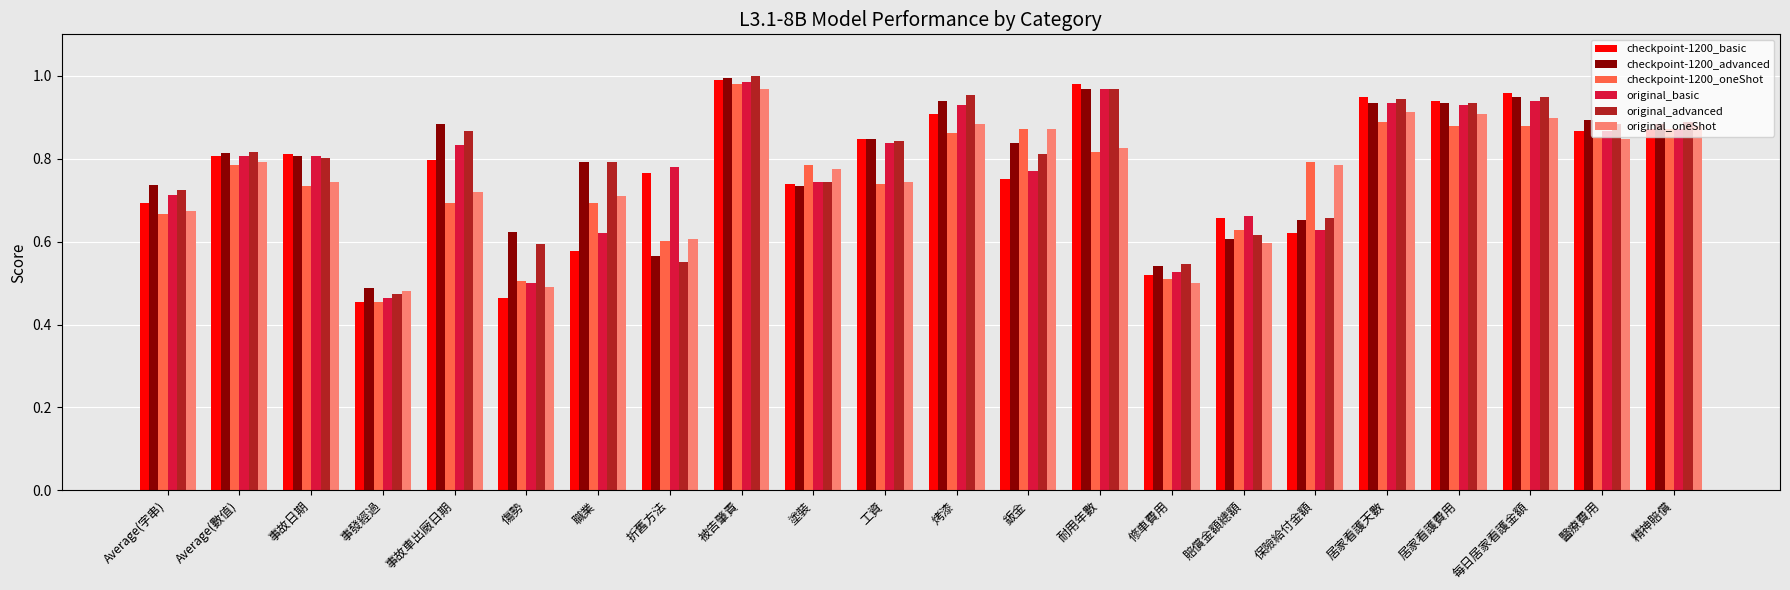

True or false: checkpoint-1200_basic has a value of 1.0 at 每日居家看護金額.

True